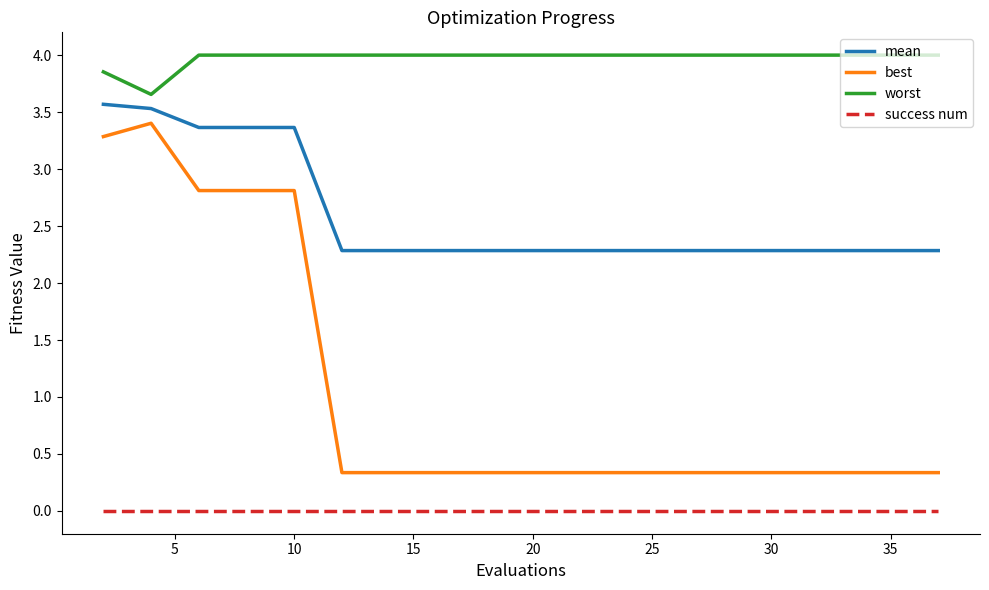

True or false: best and worst intersect in this chart.

False